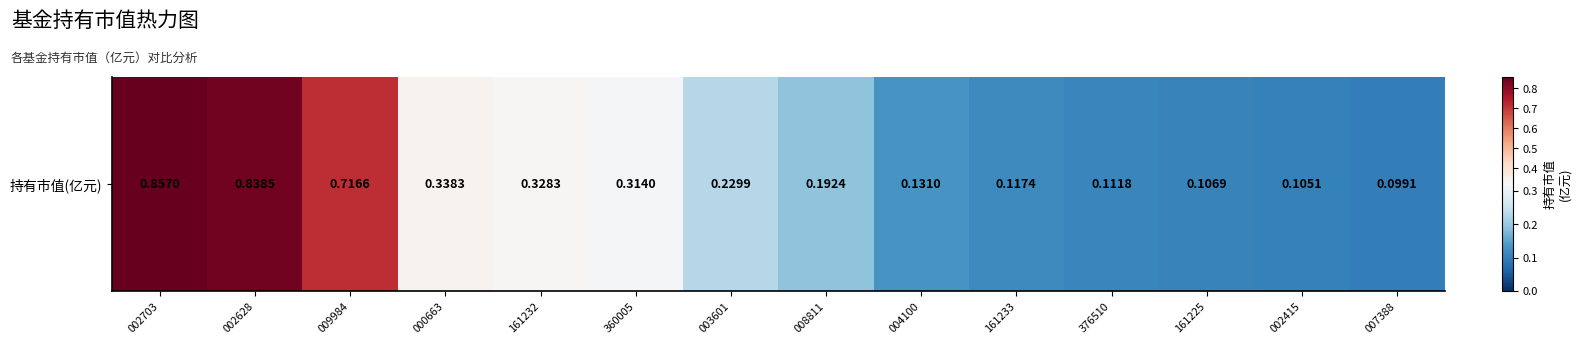

The value at 009984 is 0.7. True or false?

True